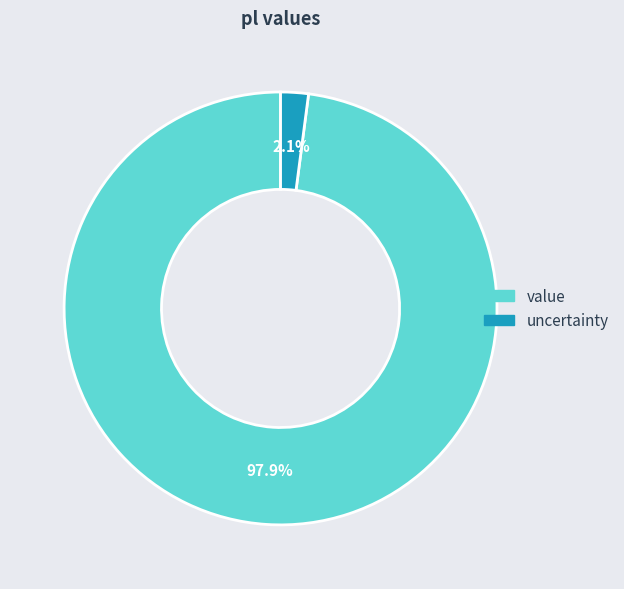

To the nearest percent, what is the average slice percentage?

50%